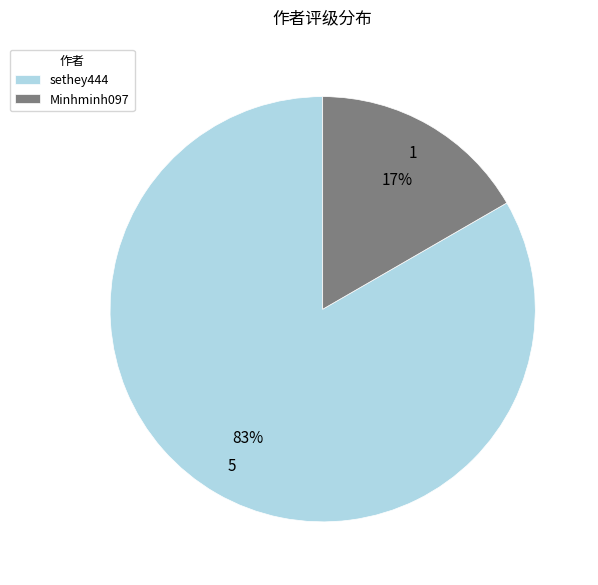

Between Minhminh097 and sethey444, which is larger?

sethey444